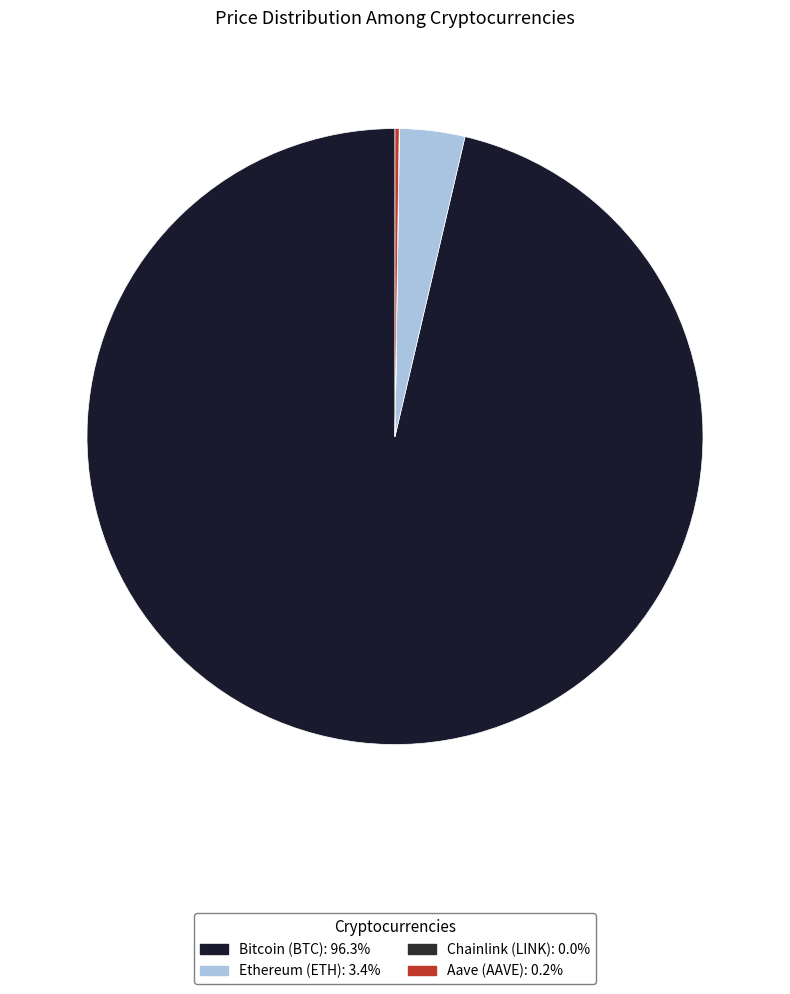

Is it true that Chainlink (LINK) is 0% of the pie?

True